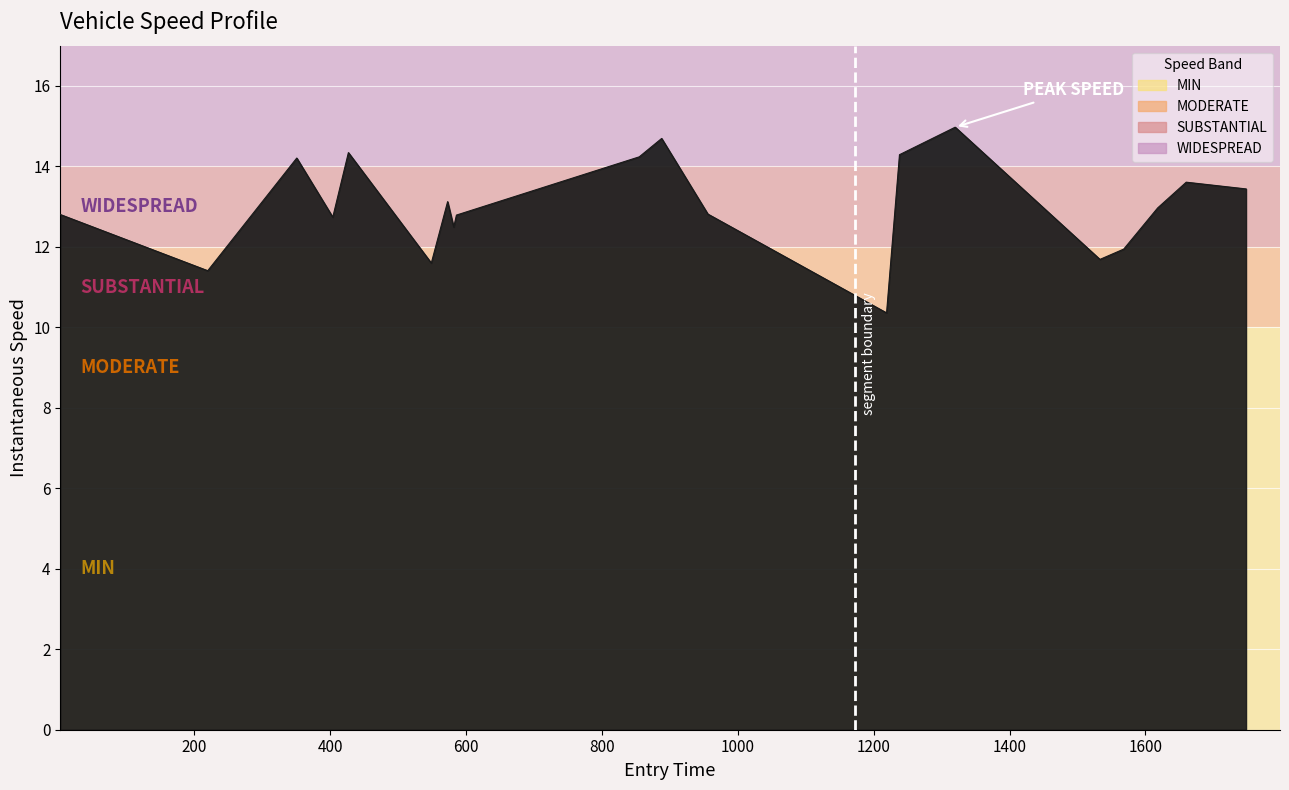

What is the difference between the maximum and minimum values?

4.6